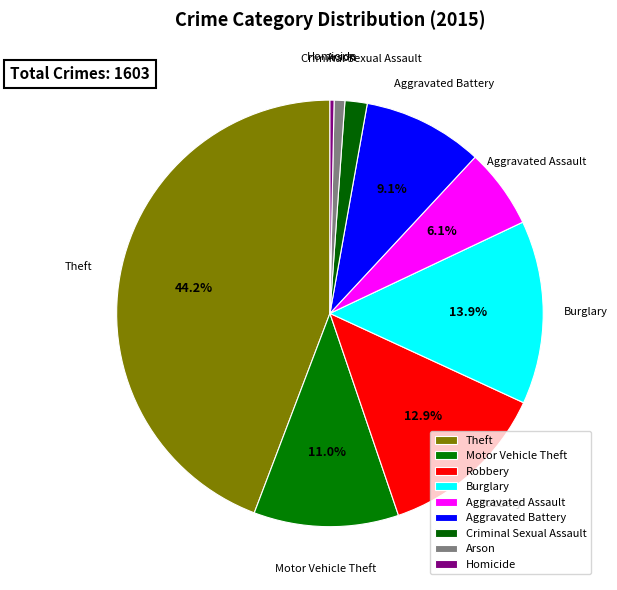

To the nearest percent, what is the difference between the largest and smallest slice percentages?

44%